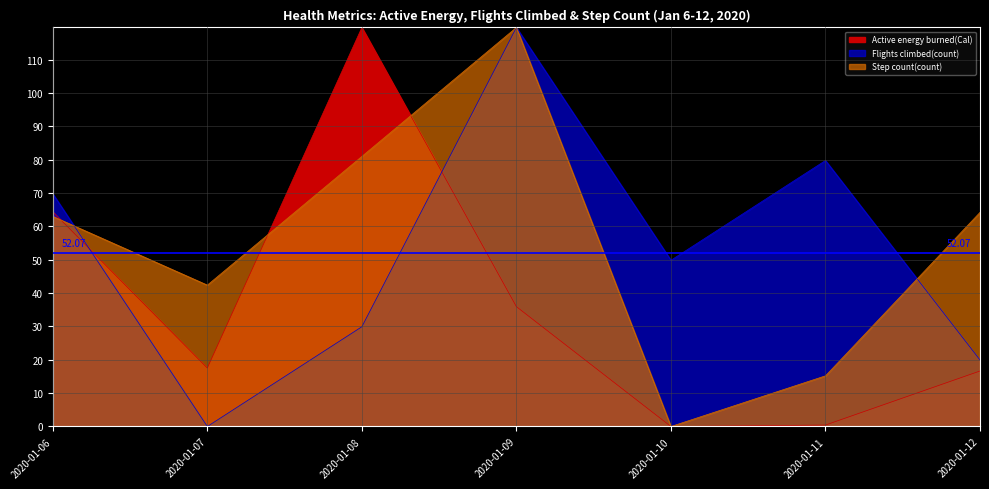

Rank the series at 2020-01-08 from highest to lowest value.

Active energy burned(Cal), Step count(count), Flights climbed(count)